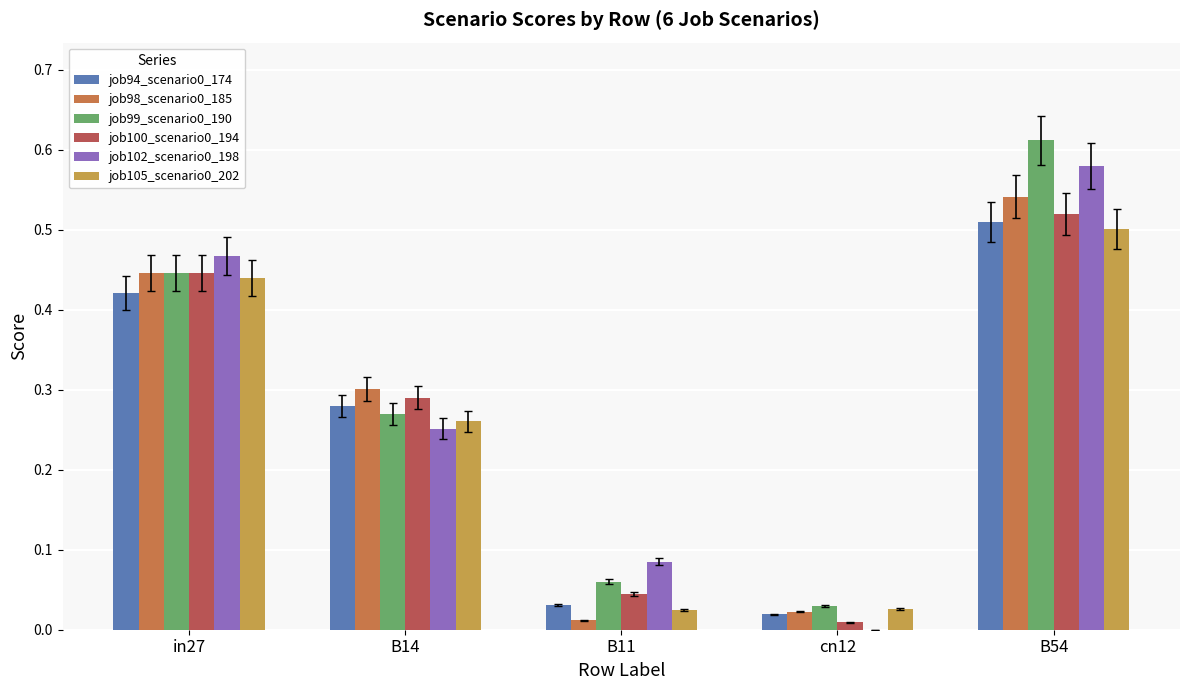

Is the value of job98_scenario0_185 at in27 greater than the value of job105_scenario0_202 at B54?

No